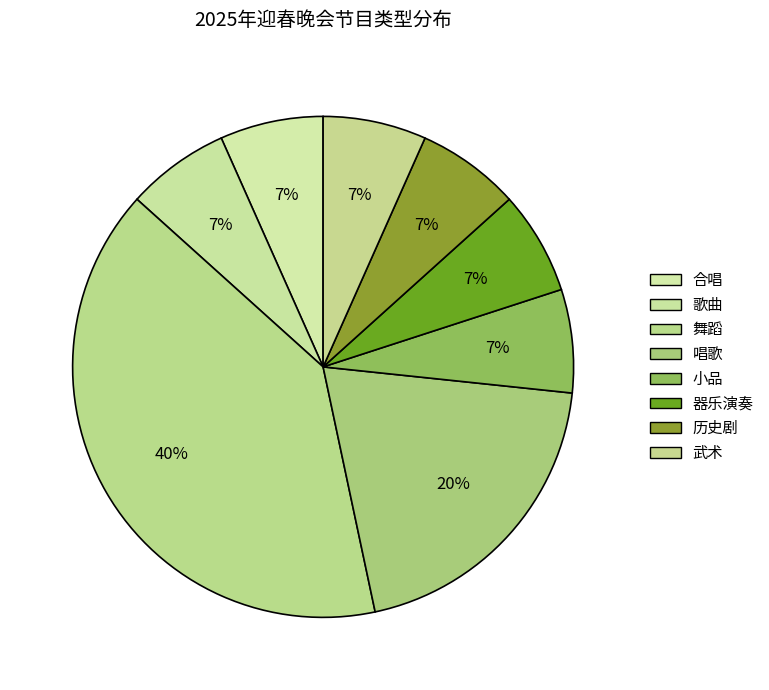

How many slices are in this pie chart?

8